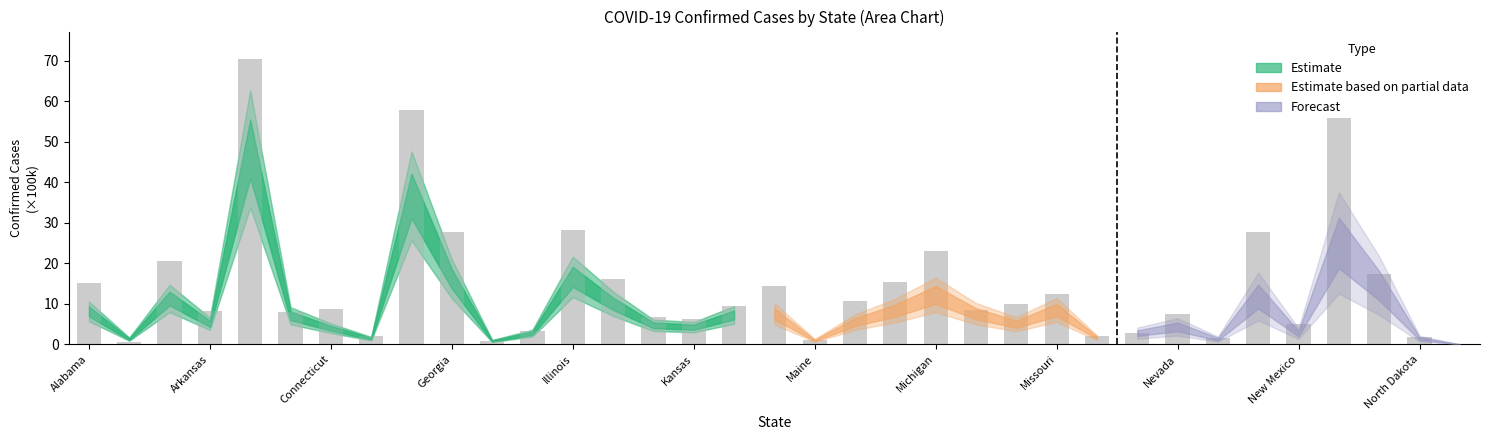

Count the number of data series in this chart.

1